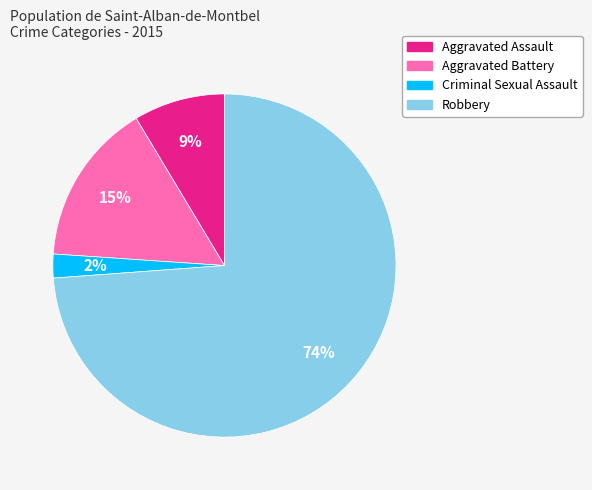

Which has a higher value, Aggravated Assault or Robbery?

Robbery